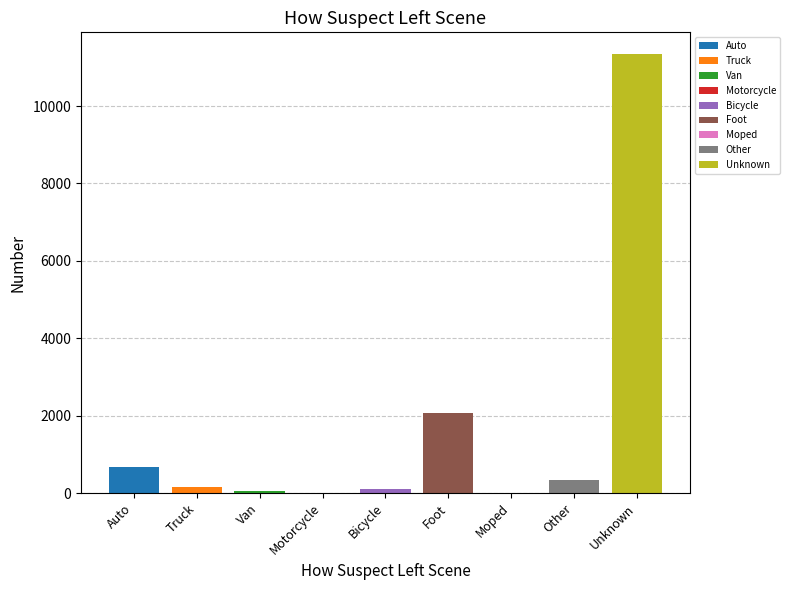

Is it true that the value at Truck is 84?

False